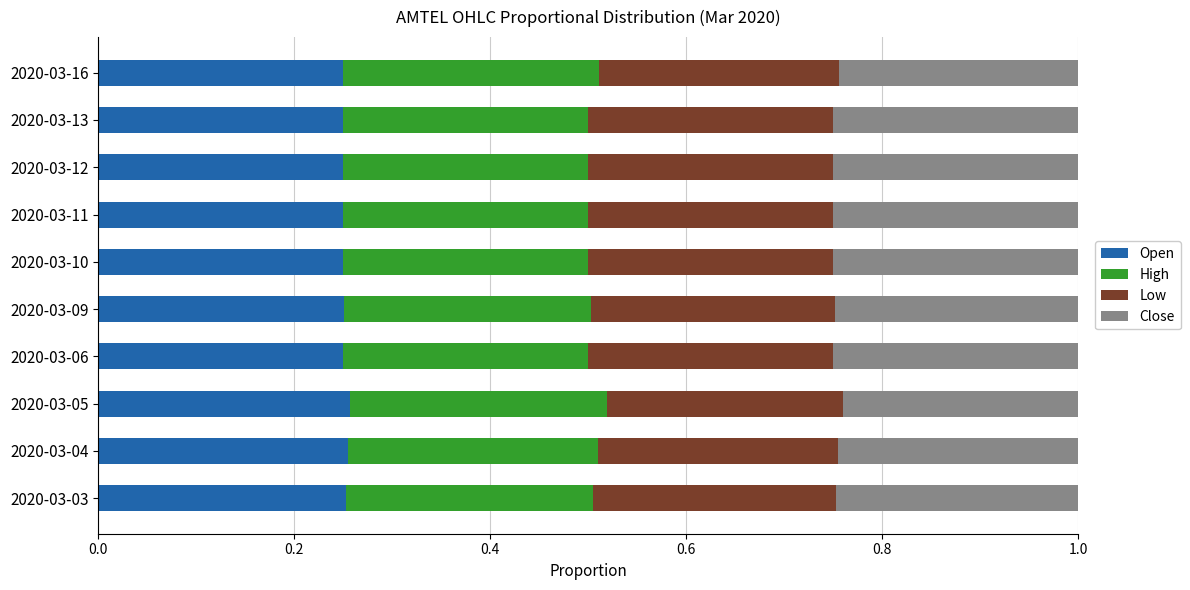

The Open series shows 0.4 at 2020-03-09. True or false?

False